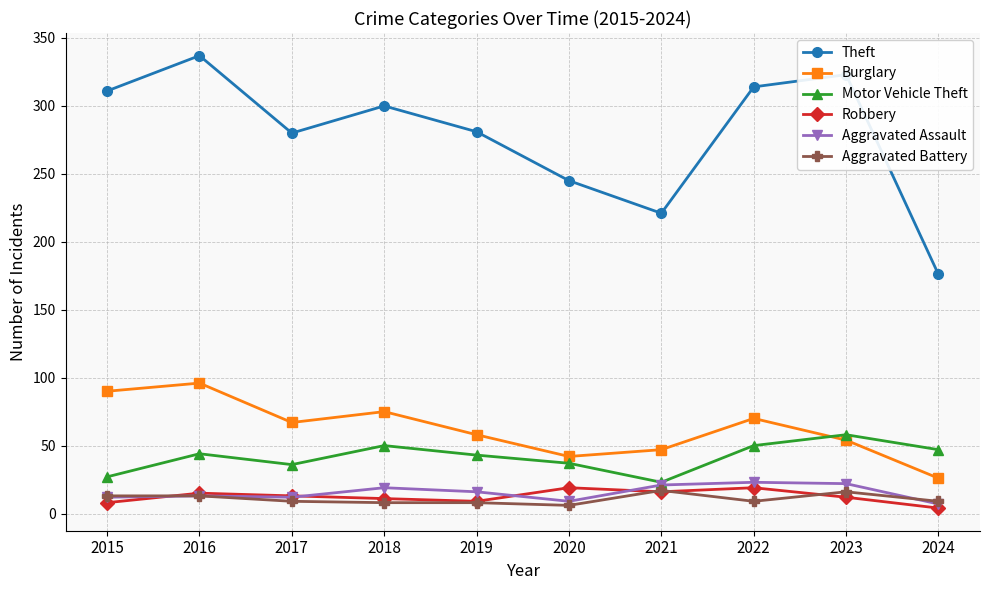

What are all the series names shown in the legend?

Theft, Burglary, Motor Vehicle Theft, Robbery, Aggravated Assault, Aggravated Battery